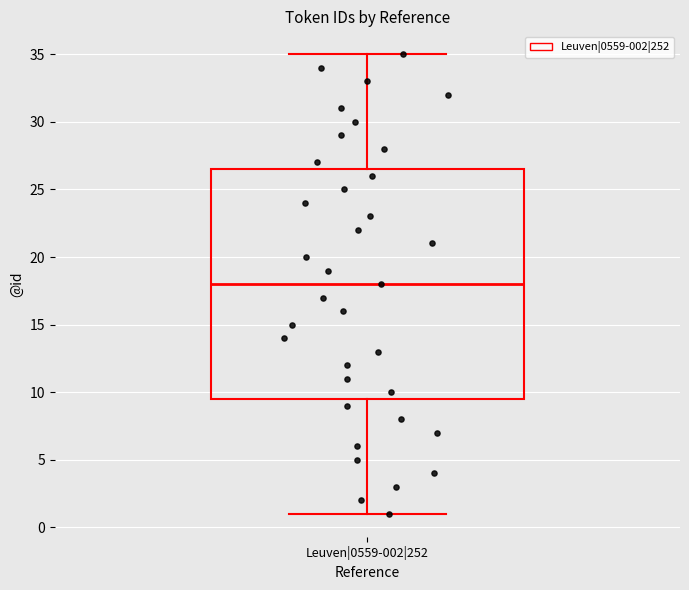

Where is the upper edge of the box for Leuven|0559-002|252 on the y-axis? The values are not printed on the chart, so give them approximately, as read against the axis.

26.5